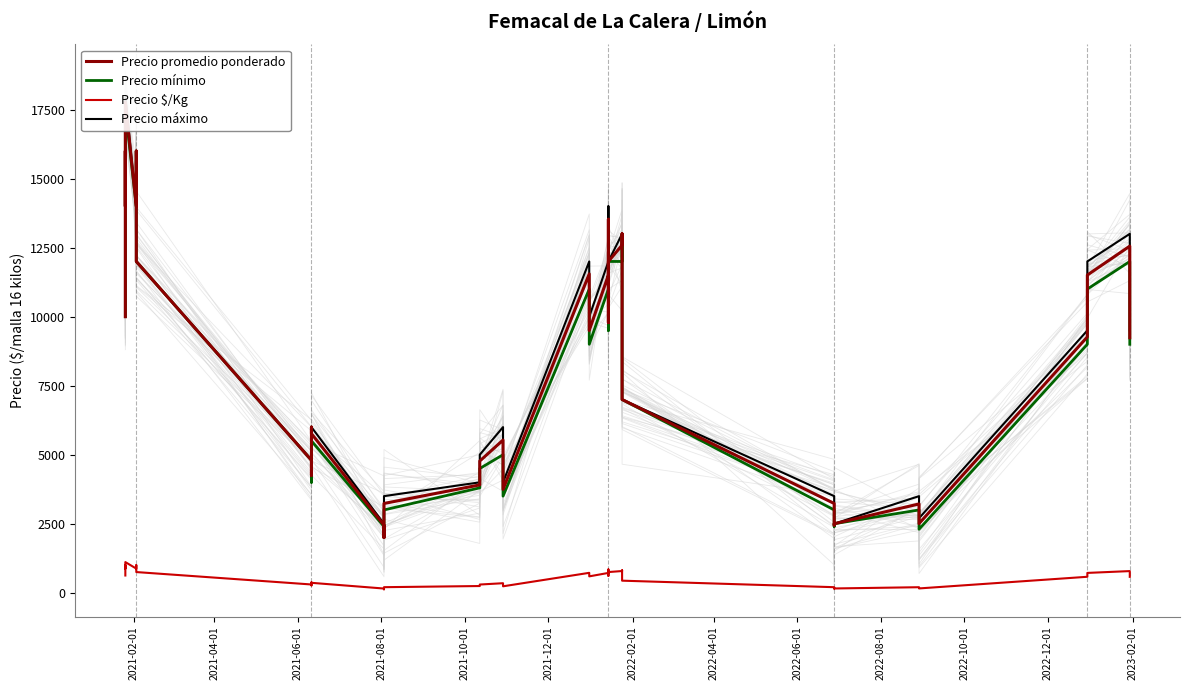

Between 2022-02-01 and 2022-10-01, which is larger?

2022-02-01